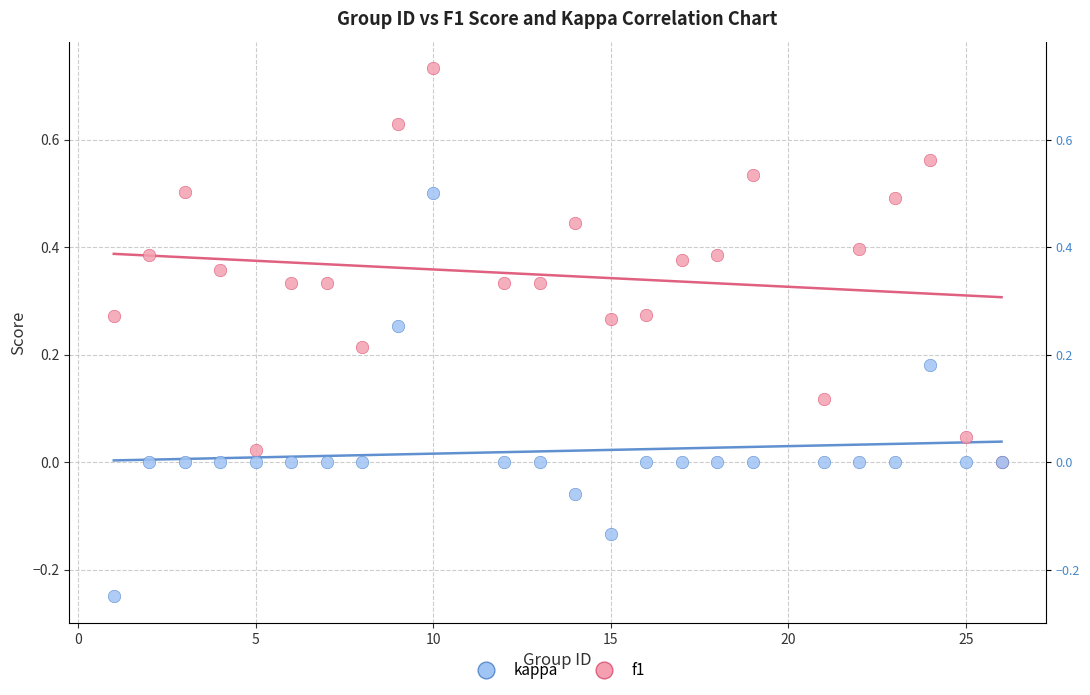

What are all the series names shown in the legend?

kappa, f1